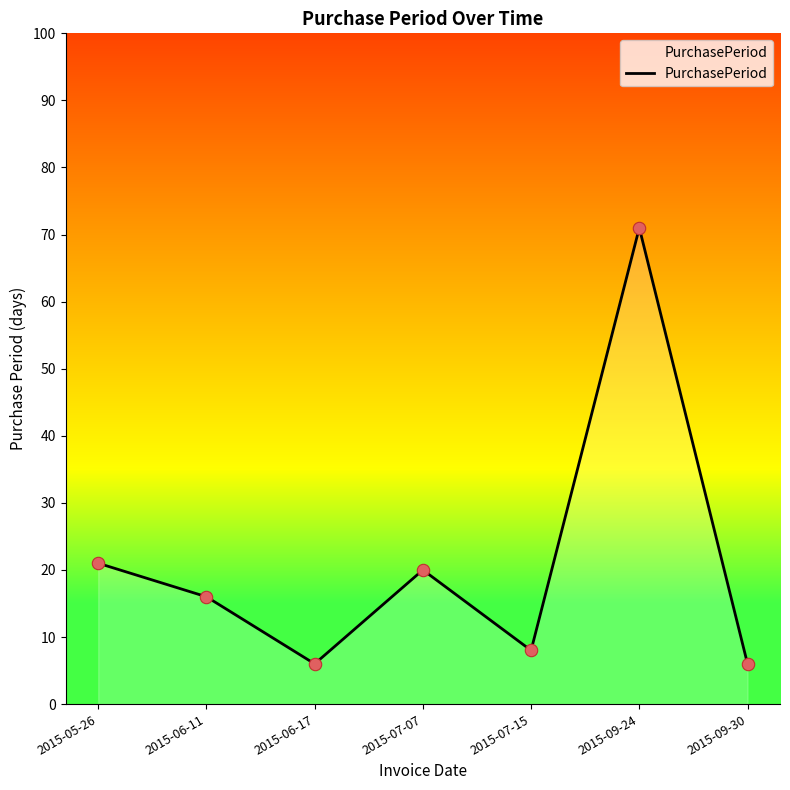

Approximately how many times larger is the value at 2015-07-15 compared to 2015-06-11?

0.5